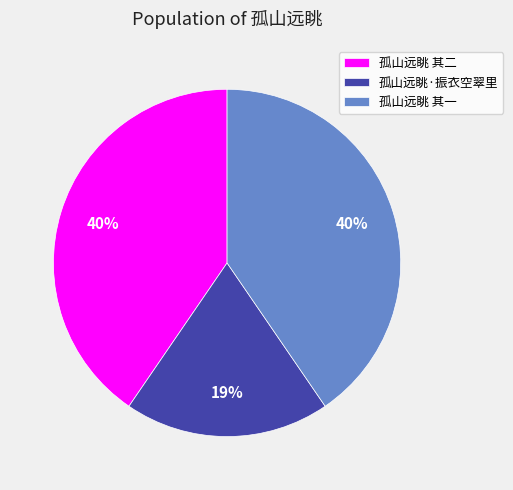

What is the ratio of the value at 孤山远眺·振衣空翠里 to the value at 孤山远眺 其一?

0.5